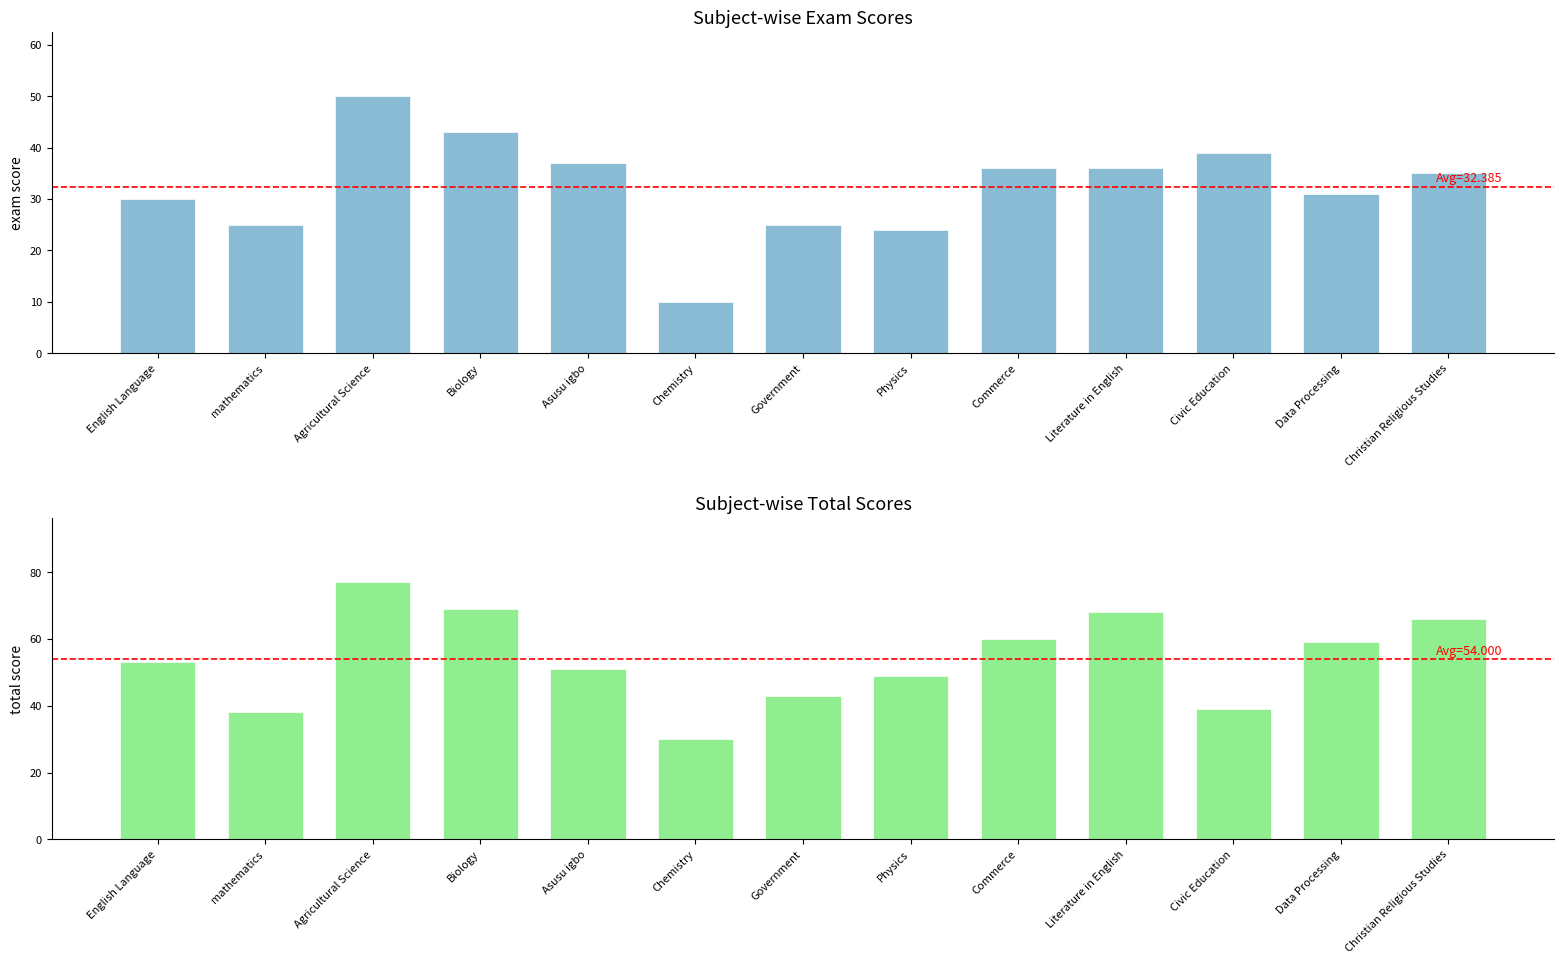

What is the spread (max minus min) of values at Physics?

25